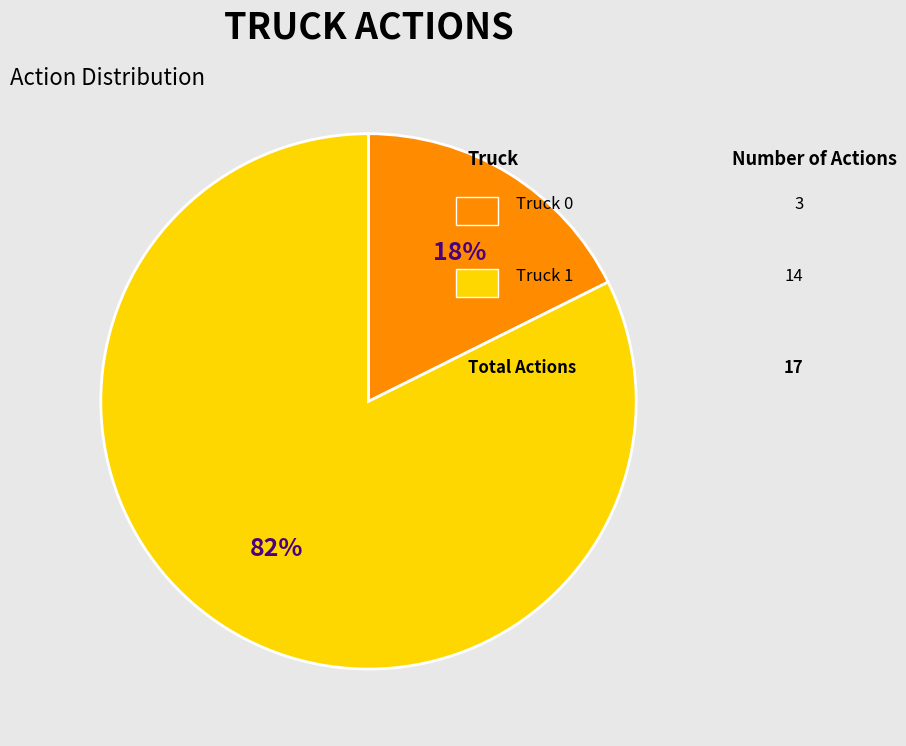

To the nearest percent, what is the average slice percentage?

50%